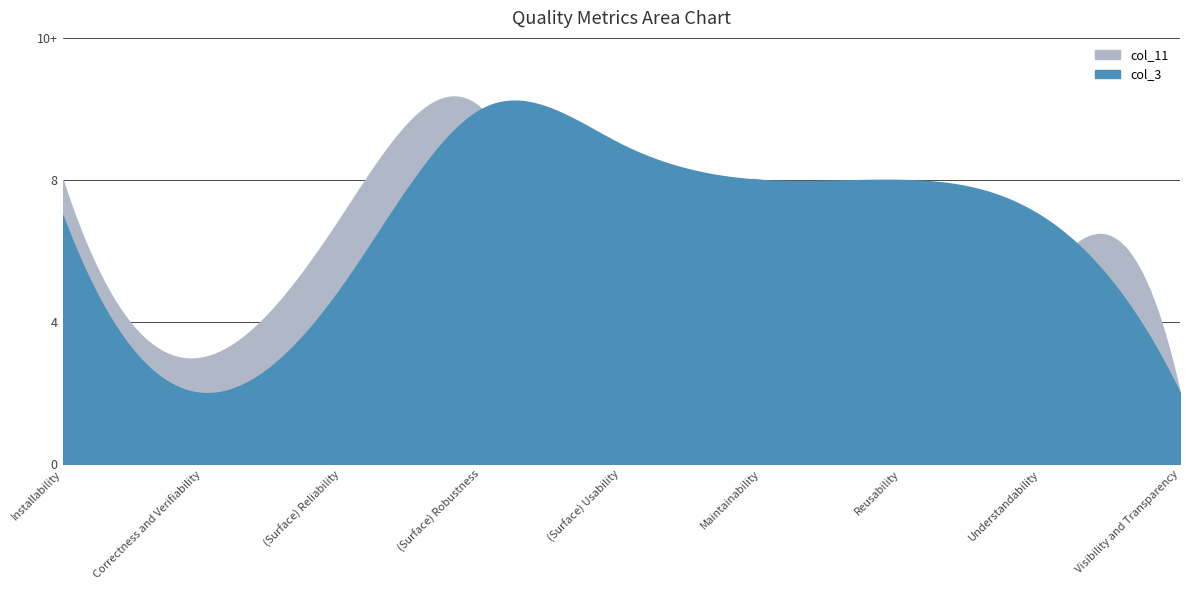

How many distinct data groups are displayed?

2